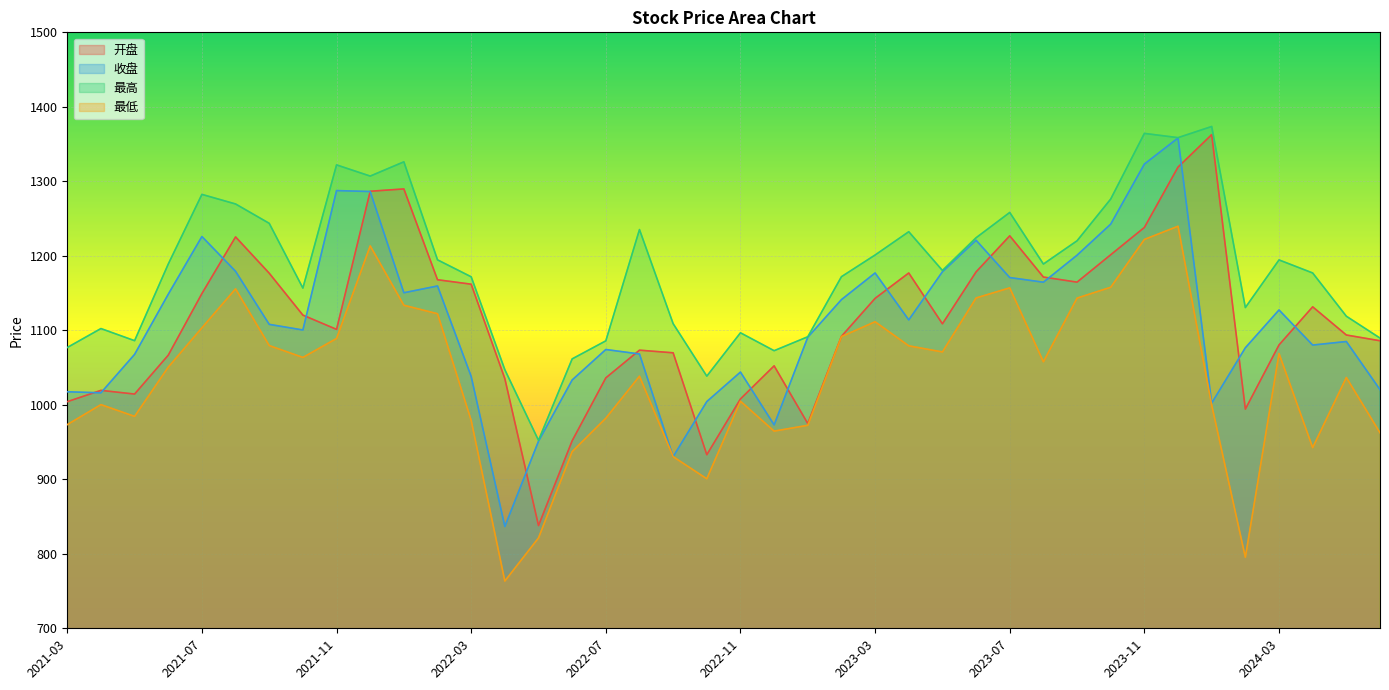

At how many categories does at least one series exceed 1355?

3